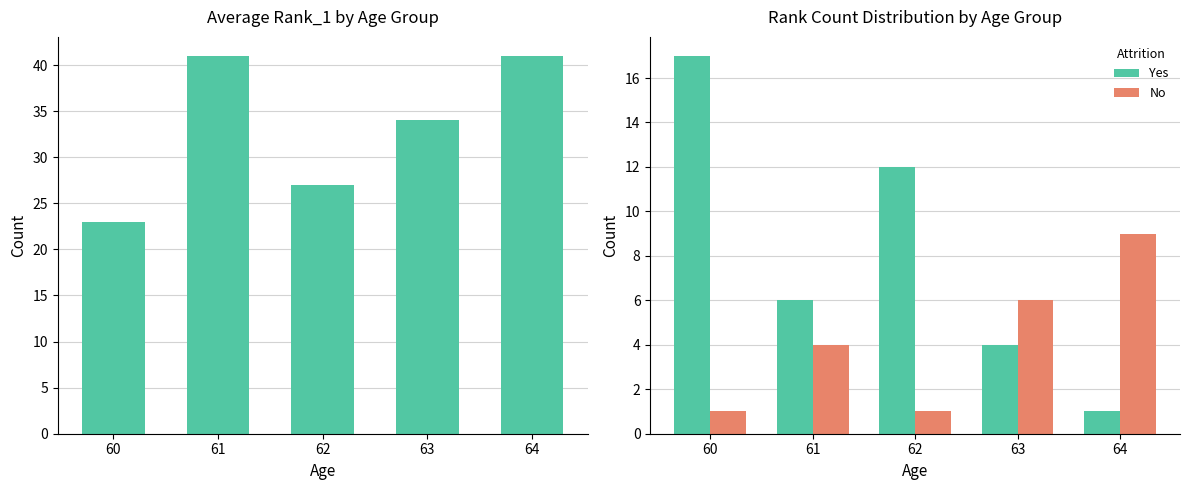

What is the difference between the Yes values at 62 and 61?

6